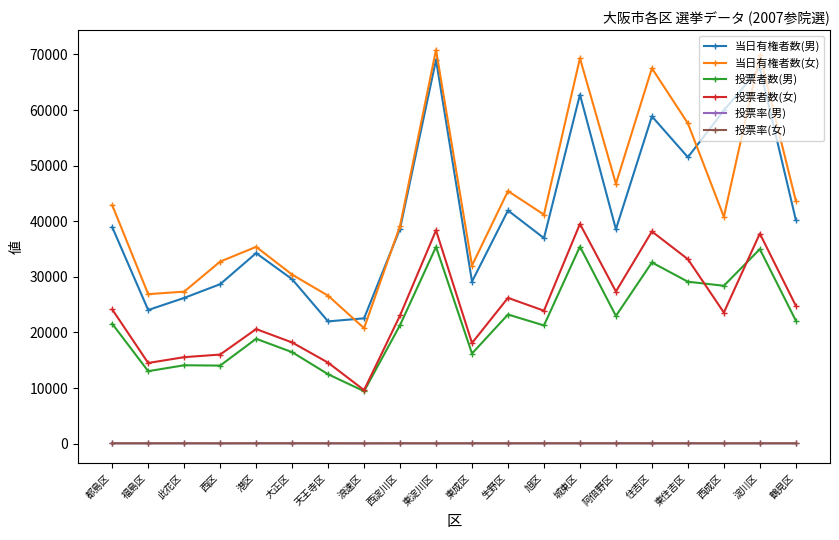

At how many categories does at least one series exceed 34643?

13